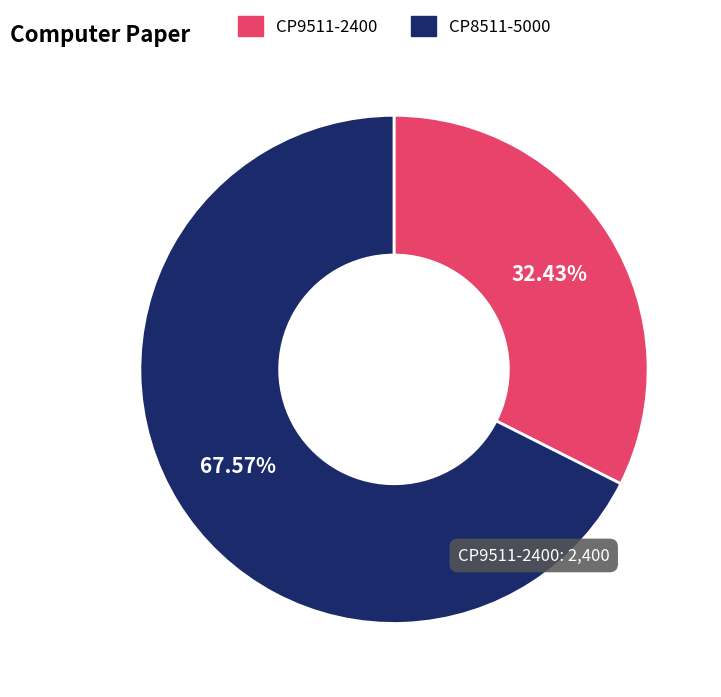

Which has a higher value, CP9511-2400 or CP8511-5000?

CP8511-5000